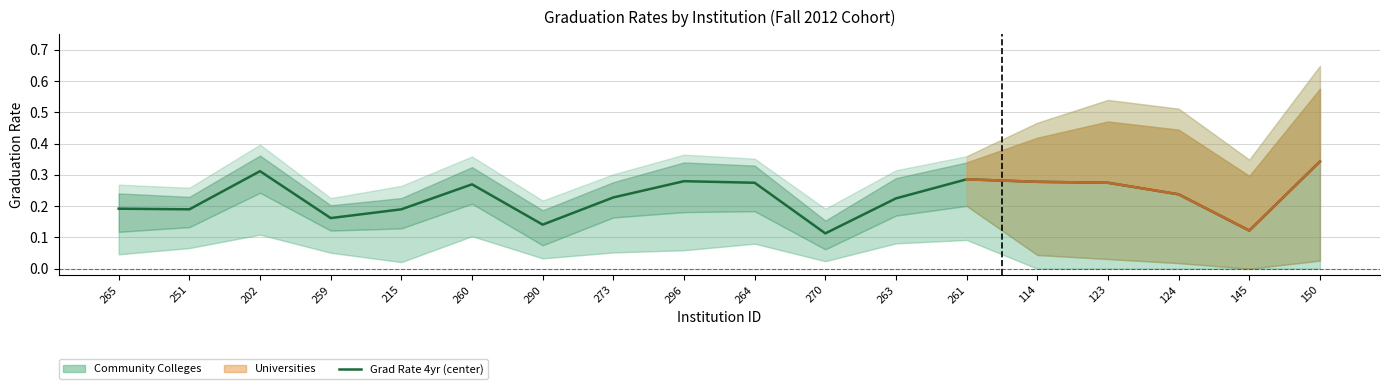

What is the difference between the values at 260 and 215?

0.1